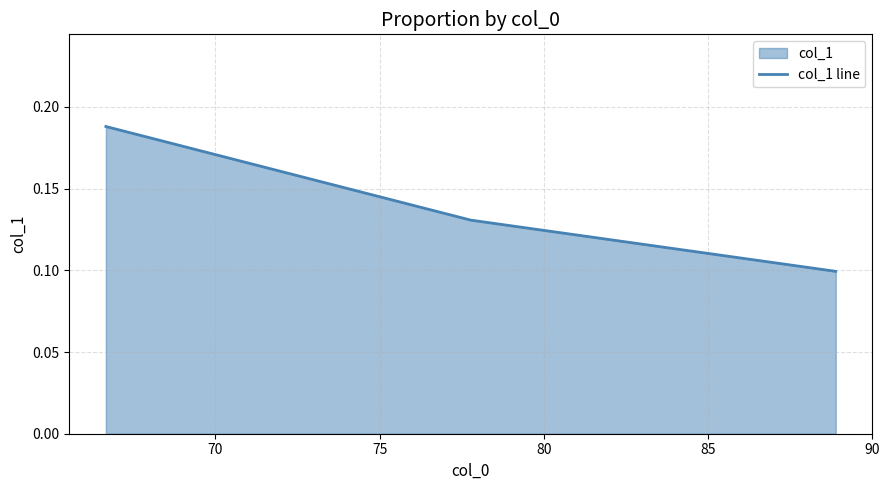

Count the values in the range 0 to 1.

3